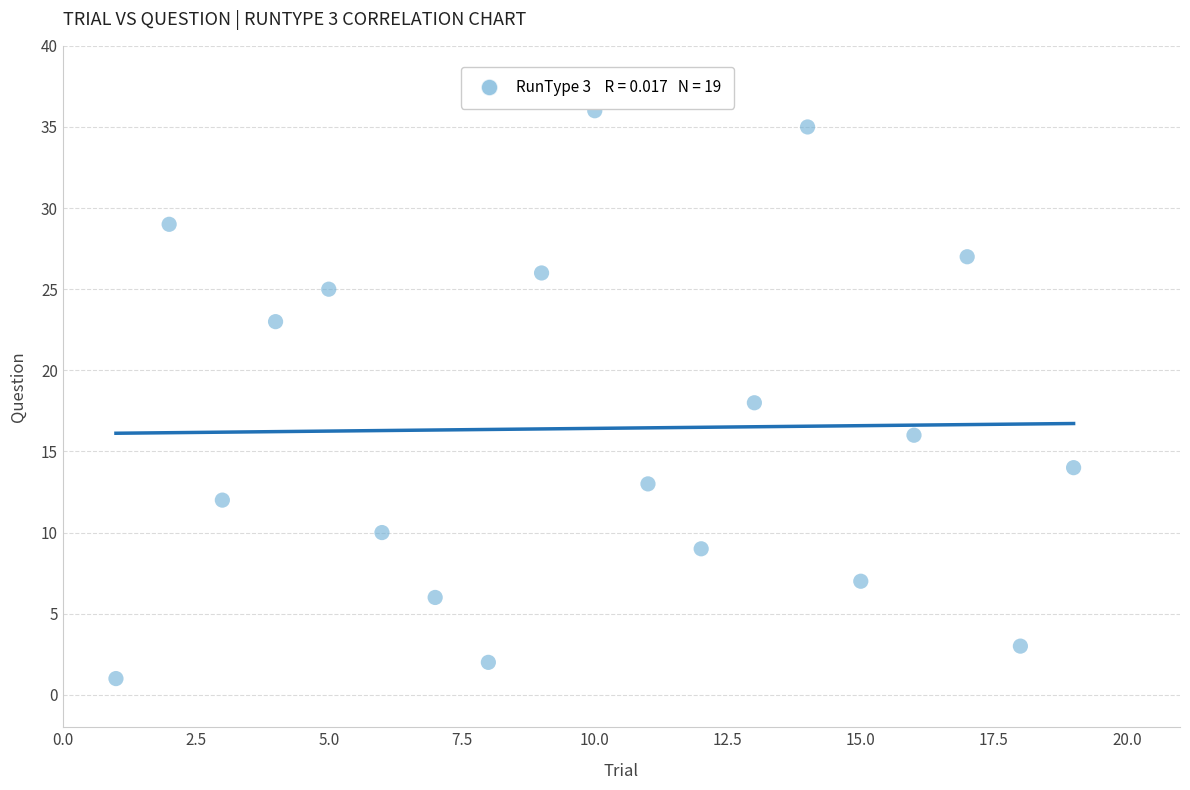

What is the range of X values (max minus min)?

18